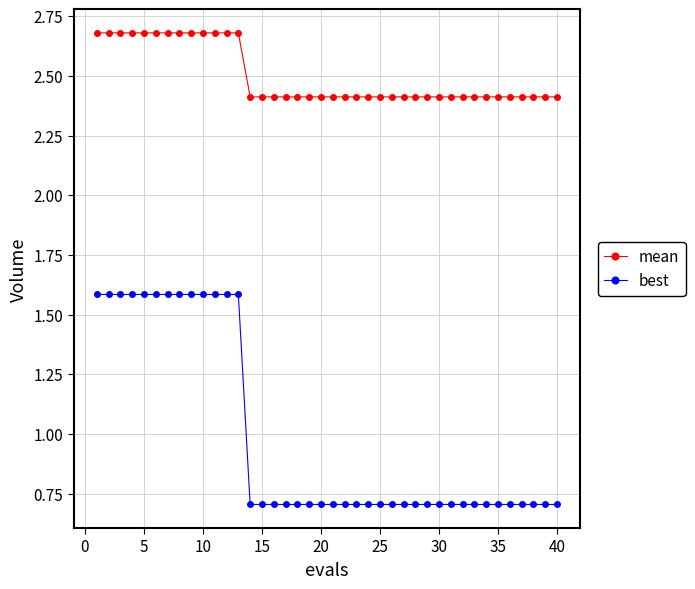

Which series has the largest range (max minus min)?

best